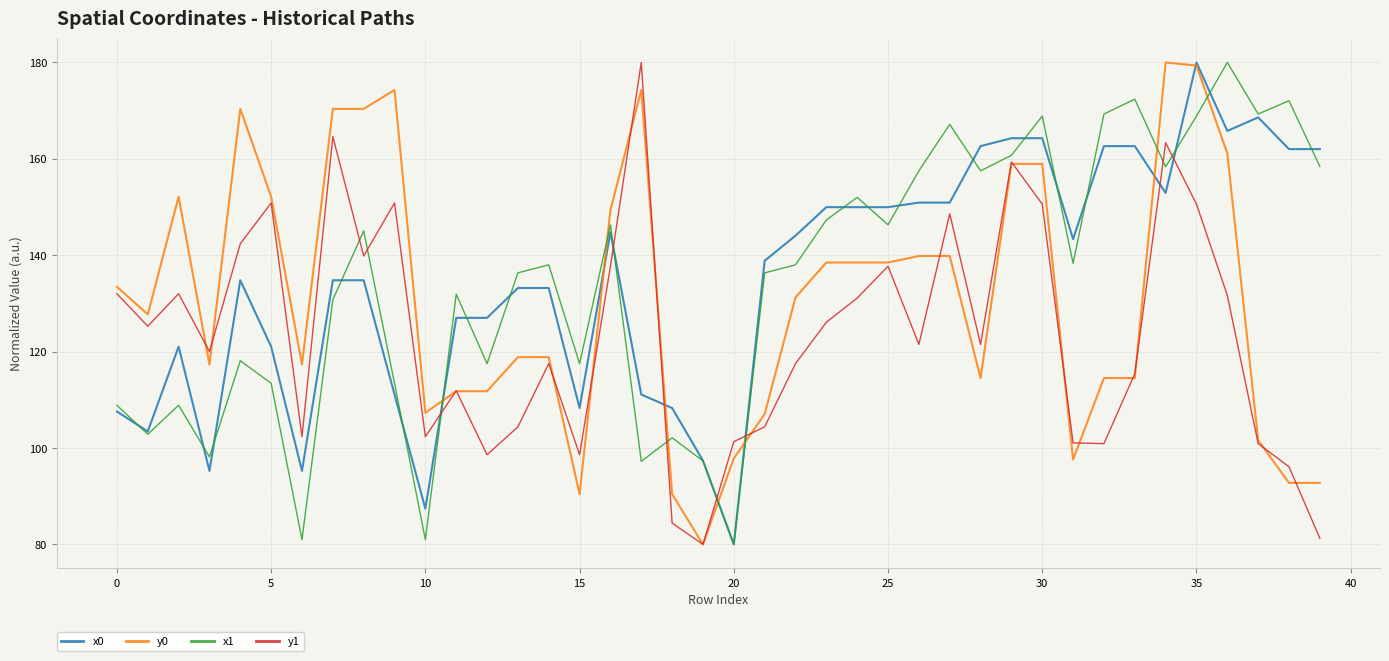

True or false: x0 has more than 1 interior local peaks.

True